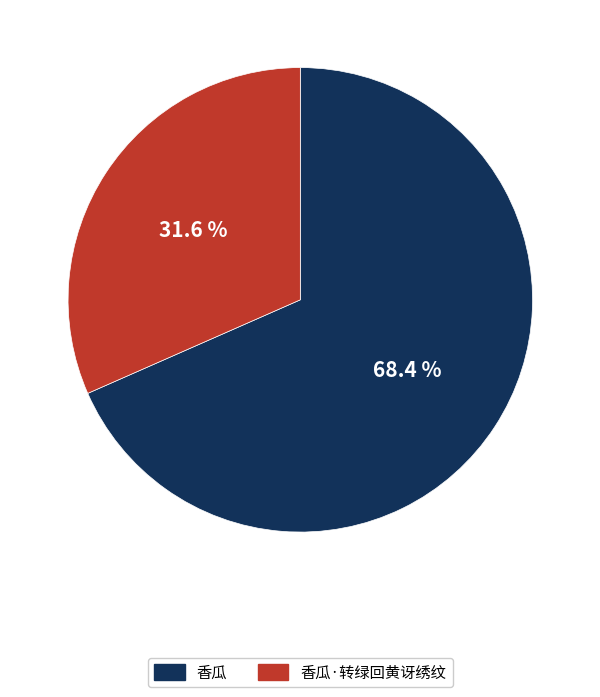

Is there a majority slice in this chart?

Yes